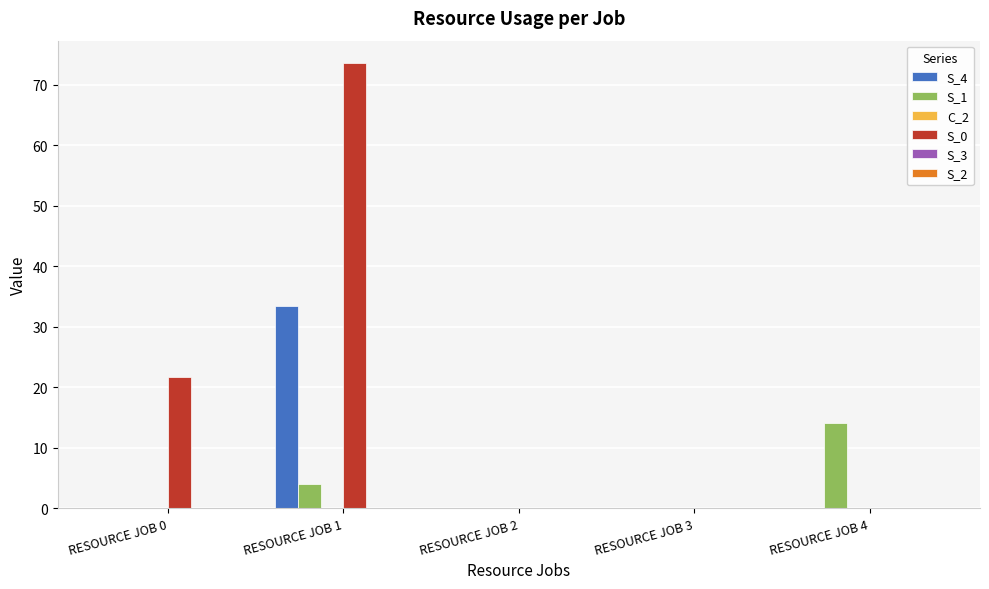

Which series has the largest range (max minus min)?

S_0